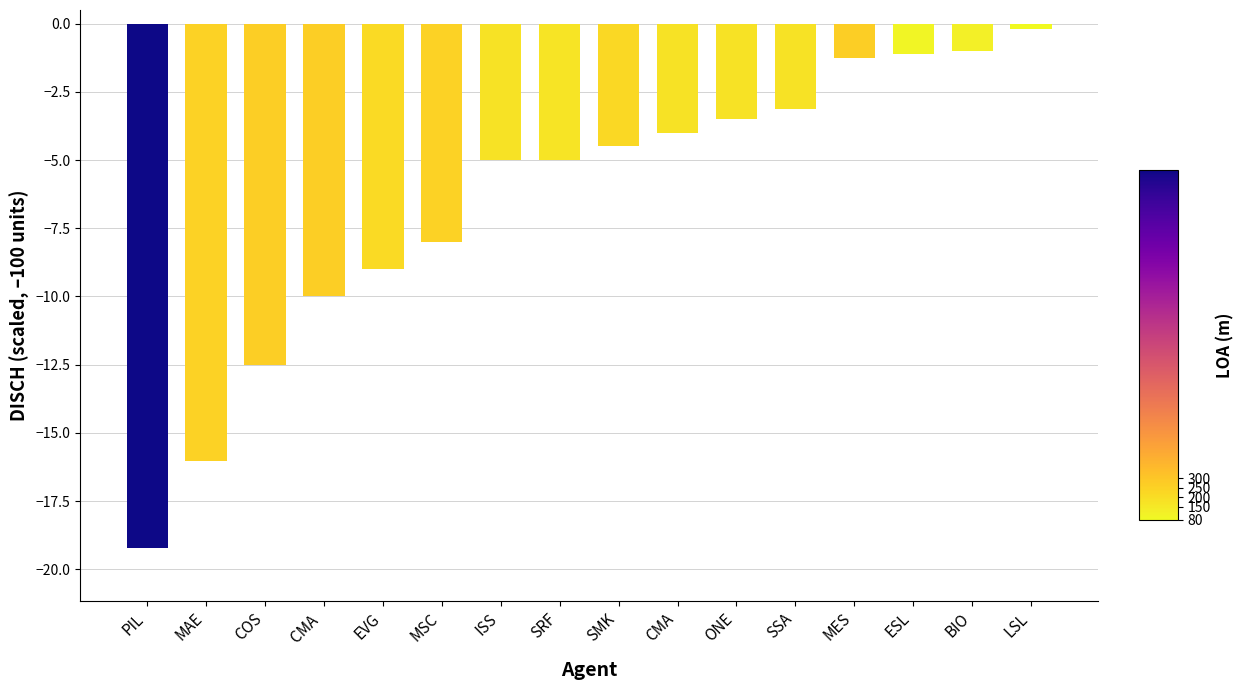

Between LSL and BIO, which is larger?

LSL